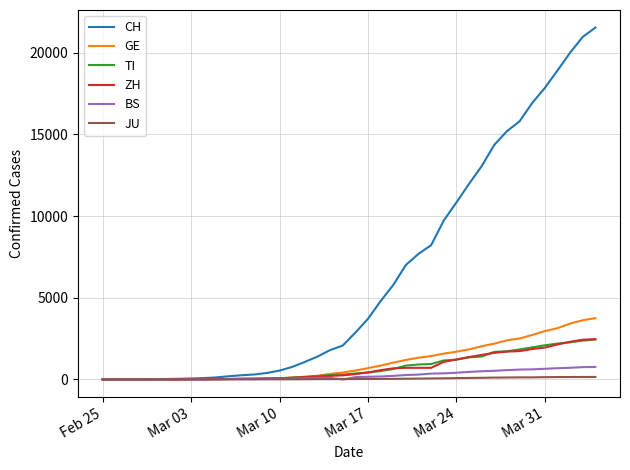

At how many categories does at least one series exceed 4935?

17